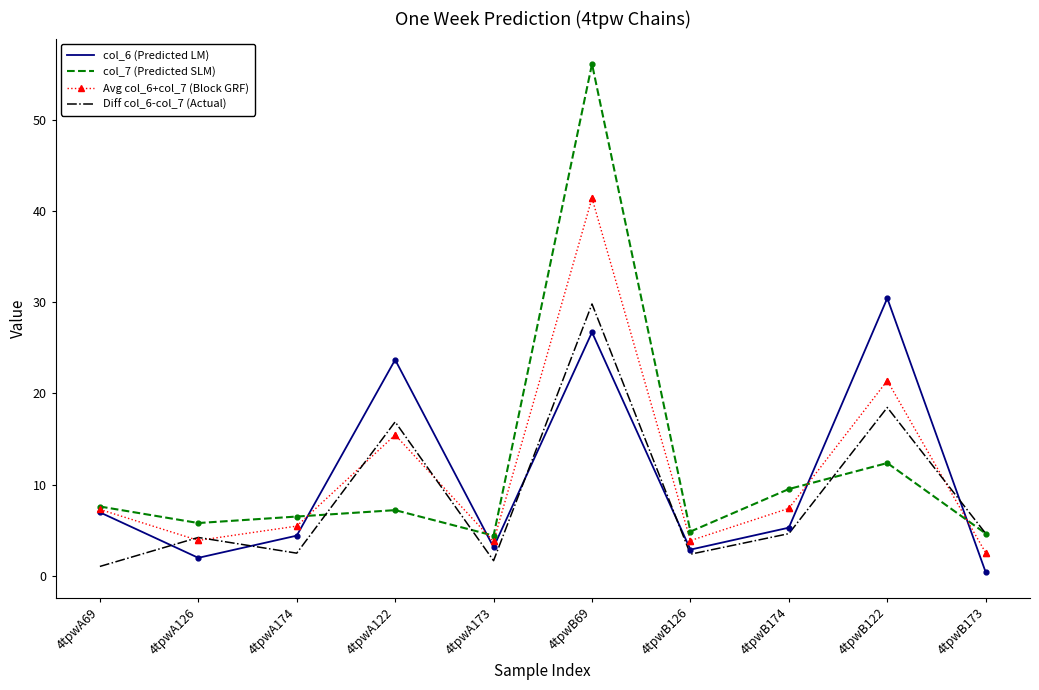

What are all the series names shown in the legend?

col_6 (Predicted LM), col_7 (Predicted SLM), Avg col_6+col_7 (Block GRF), Diff col_6-col_7 (Actual)